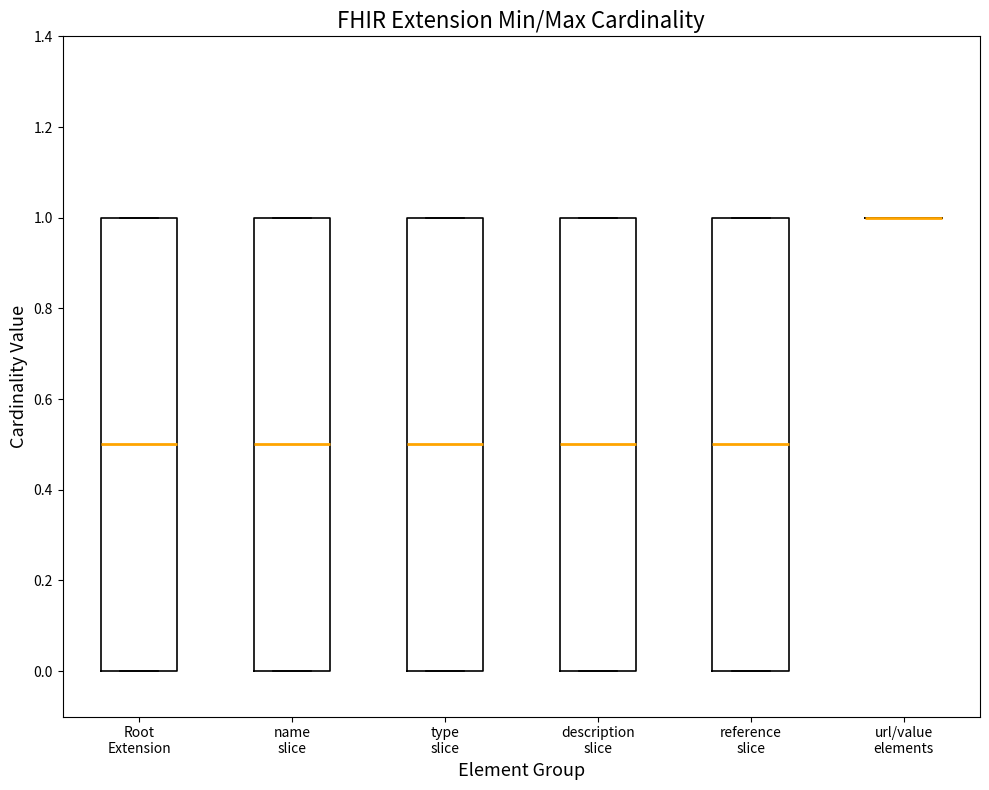

Where does the median line of the box for Root Extension sit on the y-axis? The values are not printed on the chart, so give them approximately, as read against the axis.

0.5